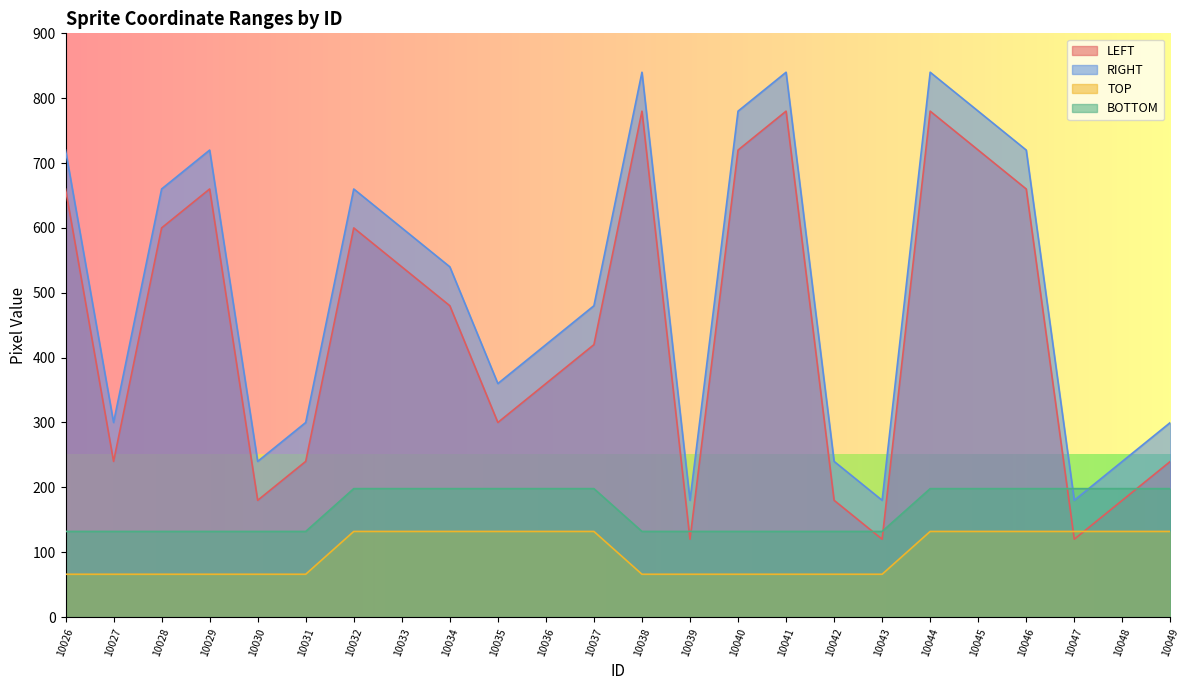

Which series has the largest range (max minus min)?

LEFT